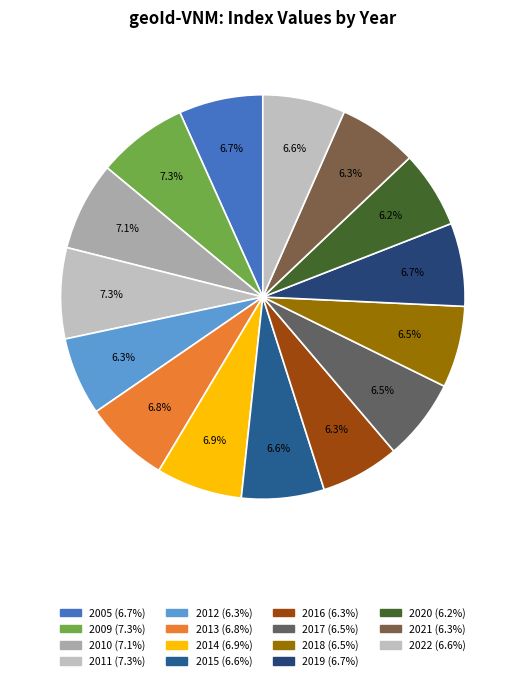

Does 2021 account for over 50% of the chart?

No